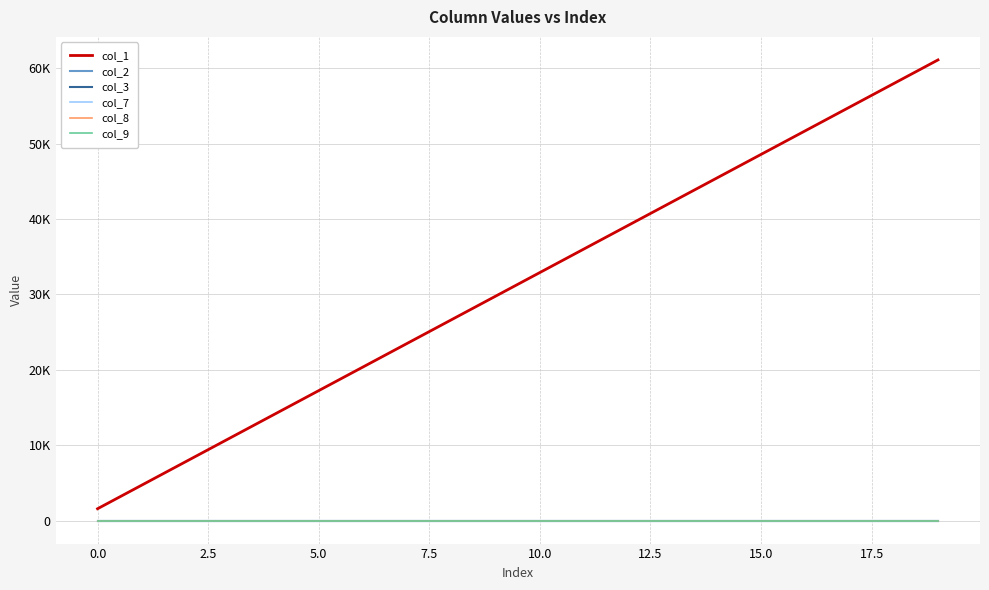

True or false: col_9 and col_7 intersect in this chart.

False